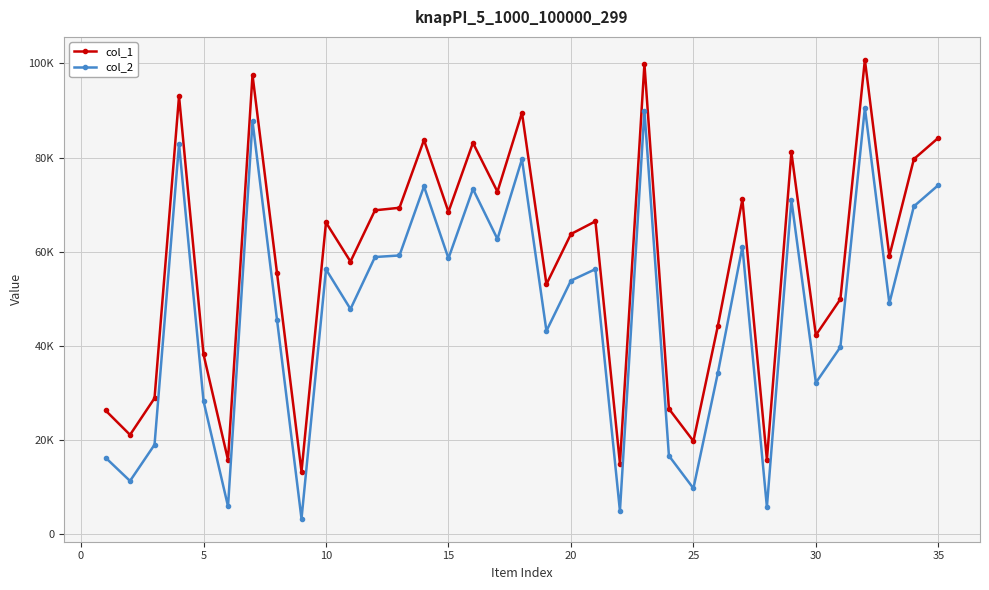

What are all the series names shown in the legend?

col_1, col_2